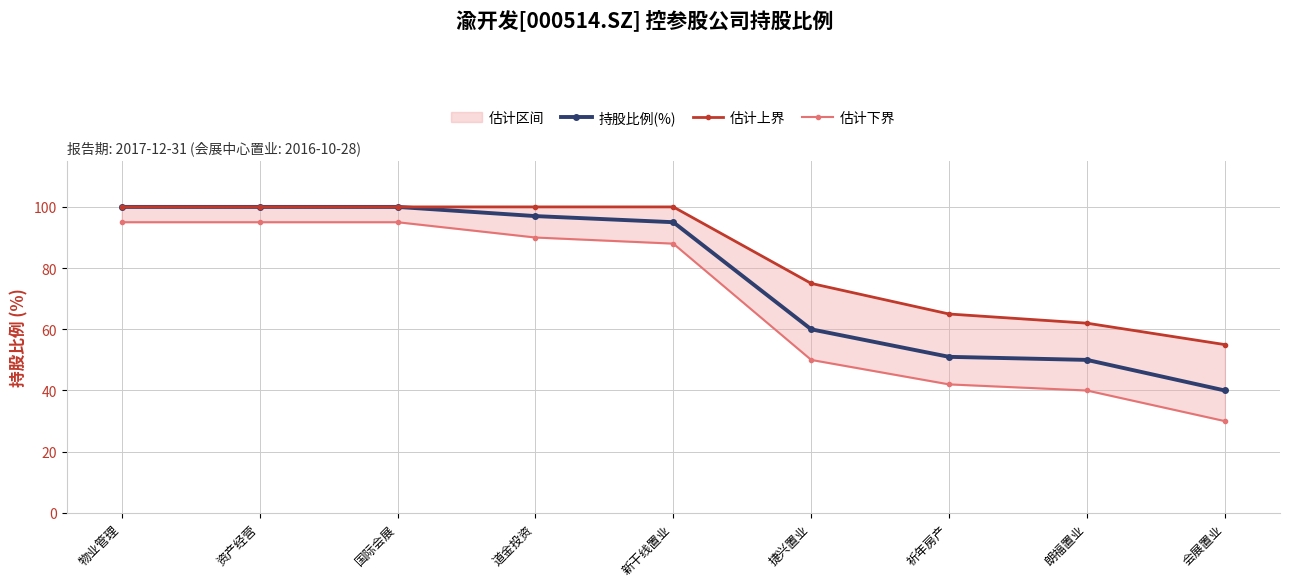

List the series in order of their overall mean, highest first.

估计上界, 持股比例(%), 估计下界